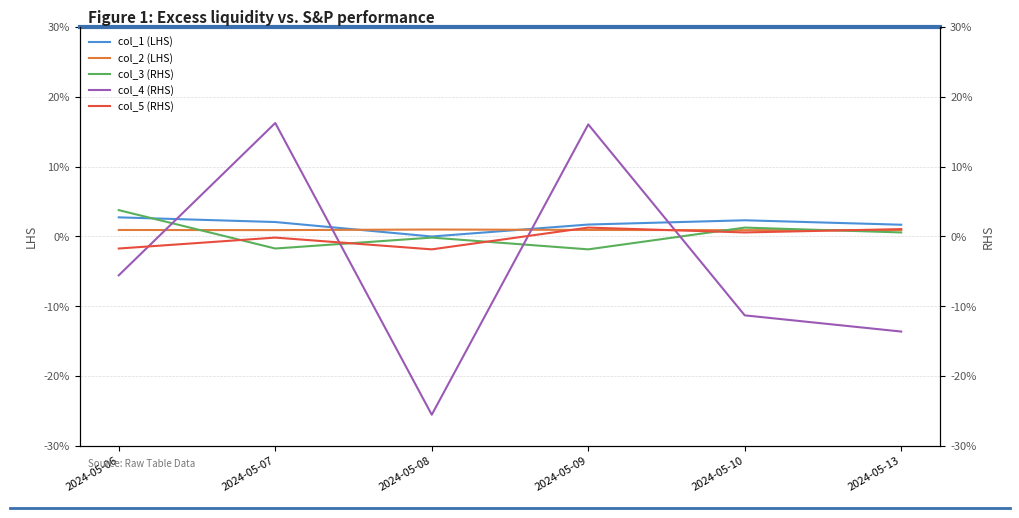

Which series ends up on top after the final intersection of col_4 (RHS) and col_1 (LHS)?

col_1 (LHS)